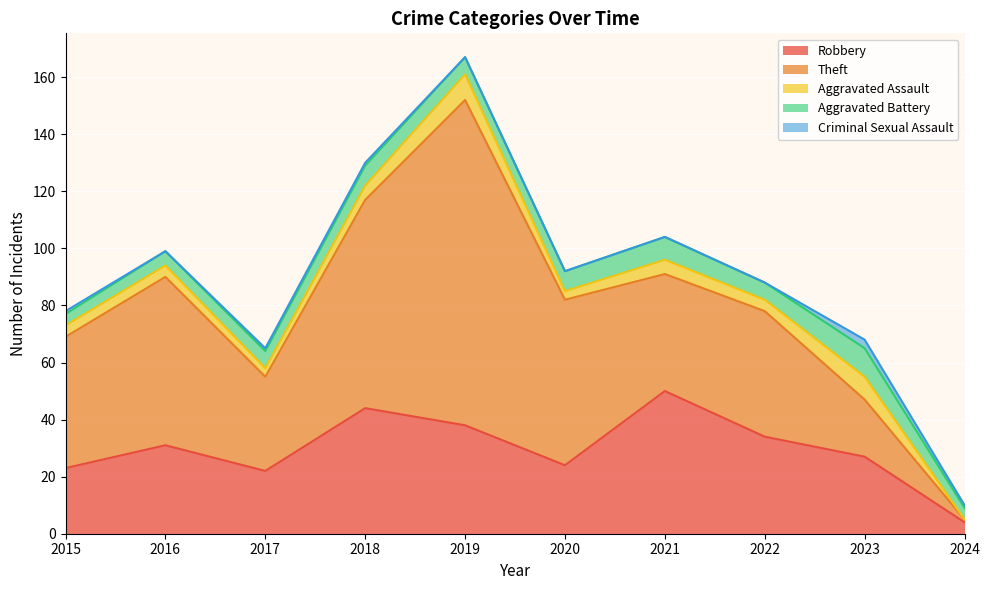

Where is Criminal Sexual Assault nearest to the value 1?

2015